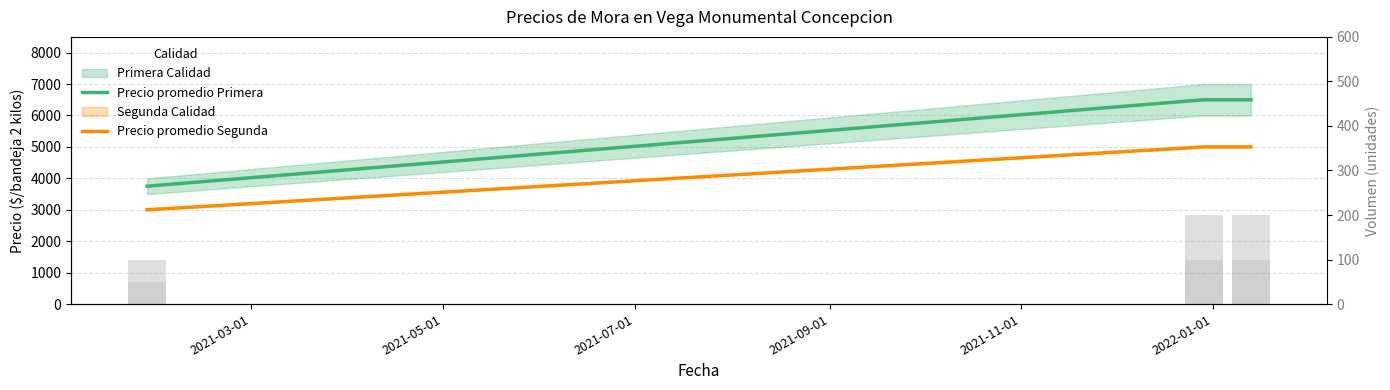

Which series has the largest total across all categories?

Precio promedio Primera